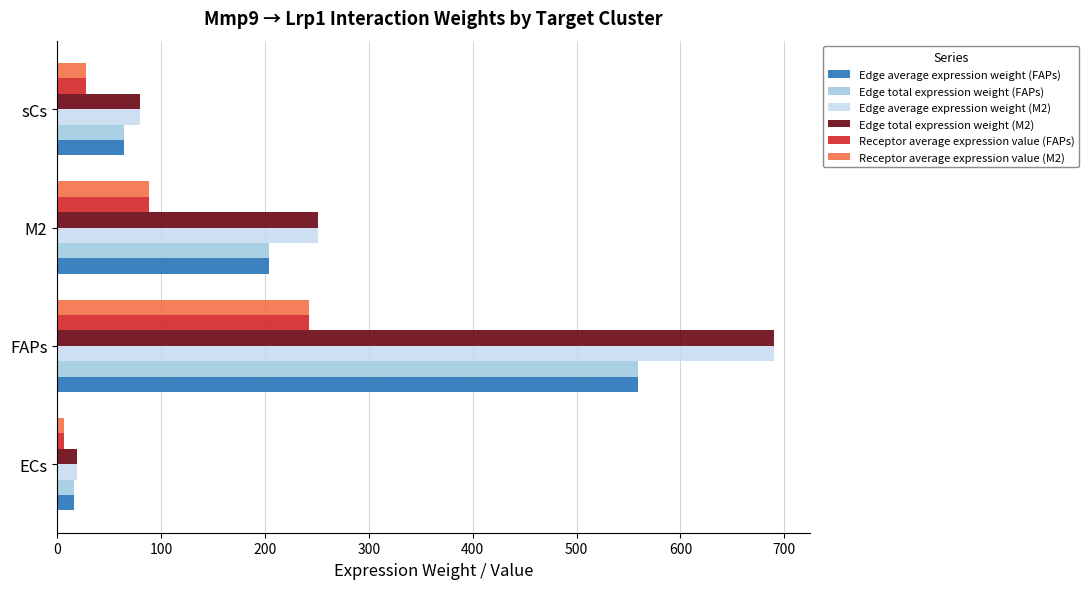

Where is Edge total expression weight (FAPs) nearest to the value 287?

M2